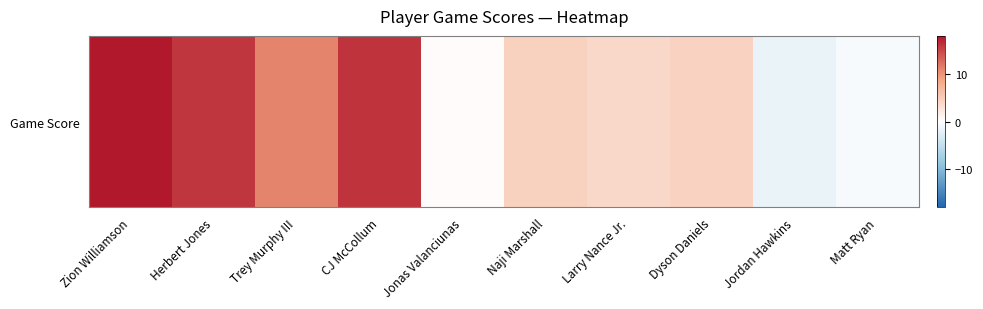

Reading right to left, transcribe all the data shown in this chart.

-0.7	-1.8	4.4	3.8	4.5	0.4	16.1	11.0	15.9	18.0